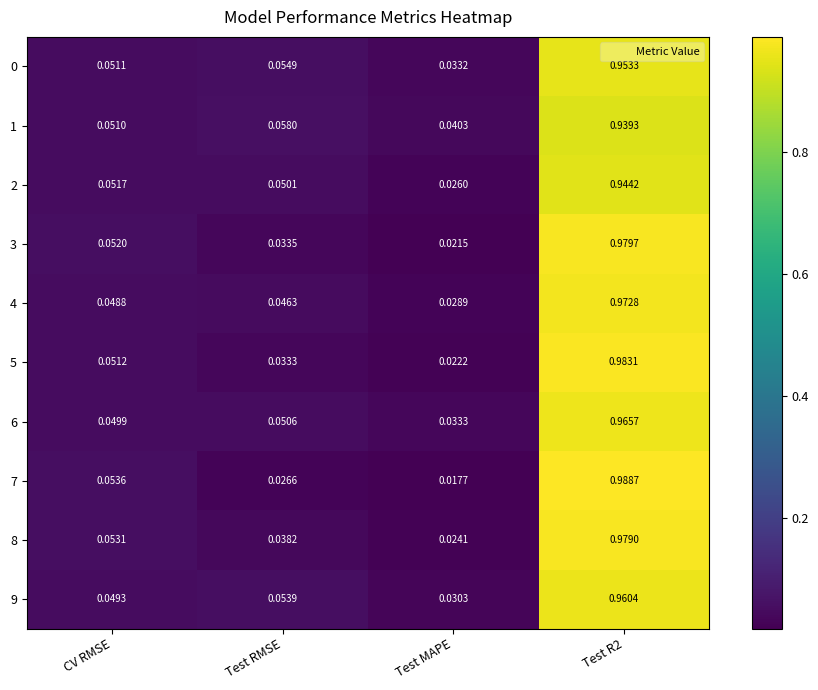

At which label is 9 closest to 0?

Test MAPE